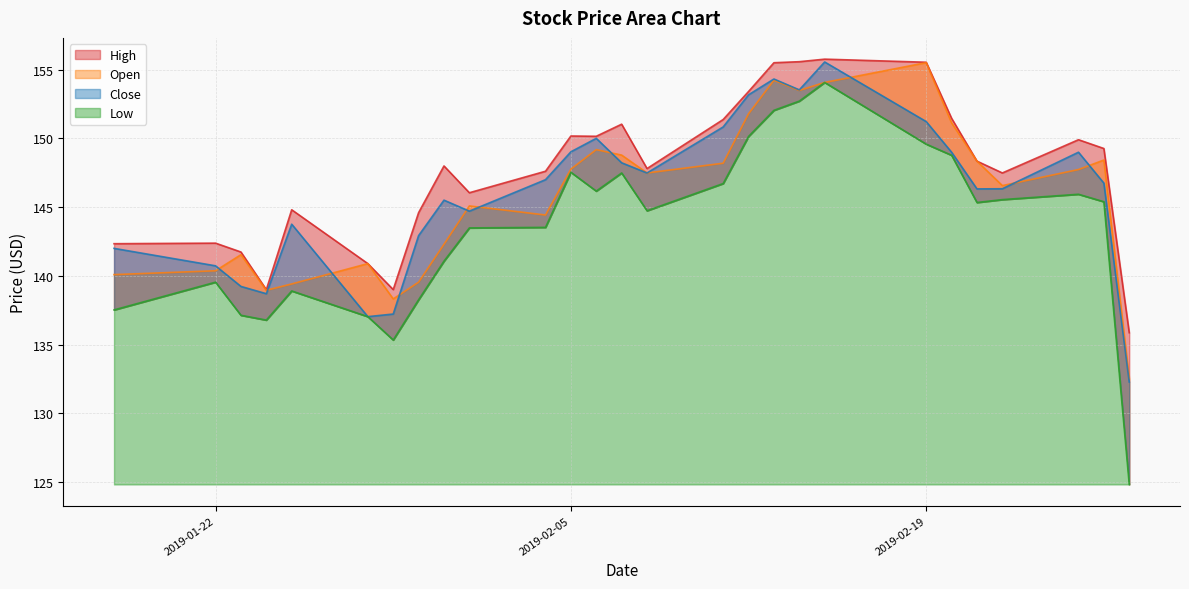

Rank the series by their maximum value, from highest to lowest.

High, Close, Open, Low